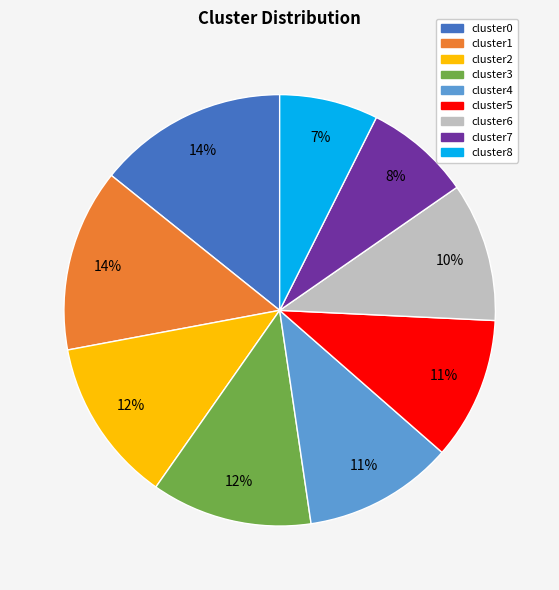

Count the number of slices in the pie.

9